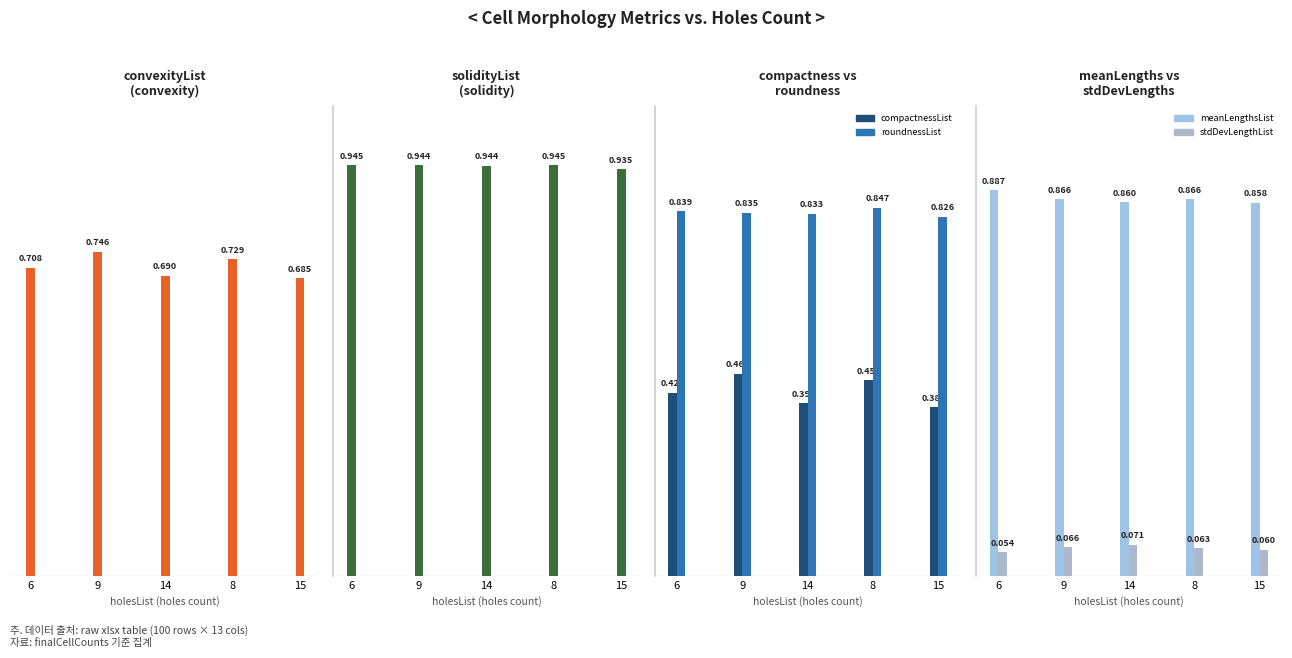

At which label is convexityList closest to 0?

15